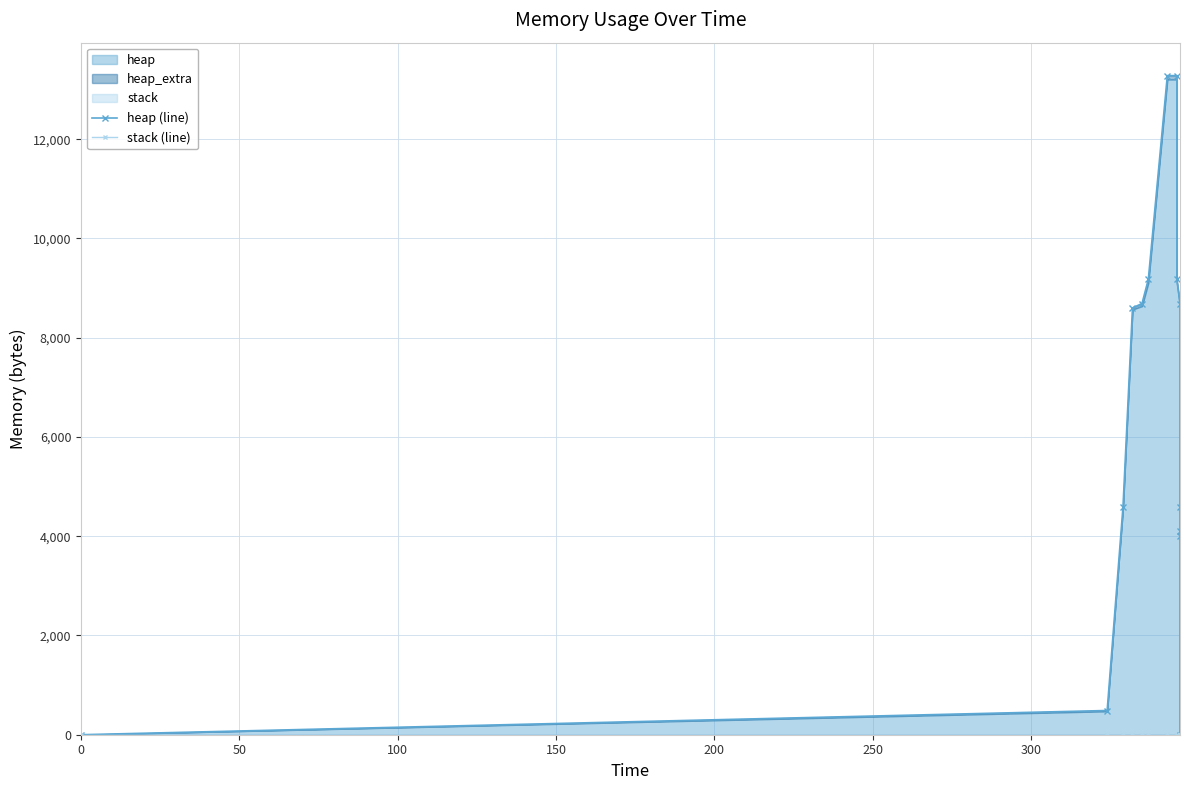

The value of stack (line) at 100 is 0. True or false?

True